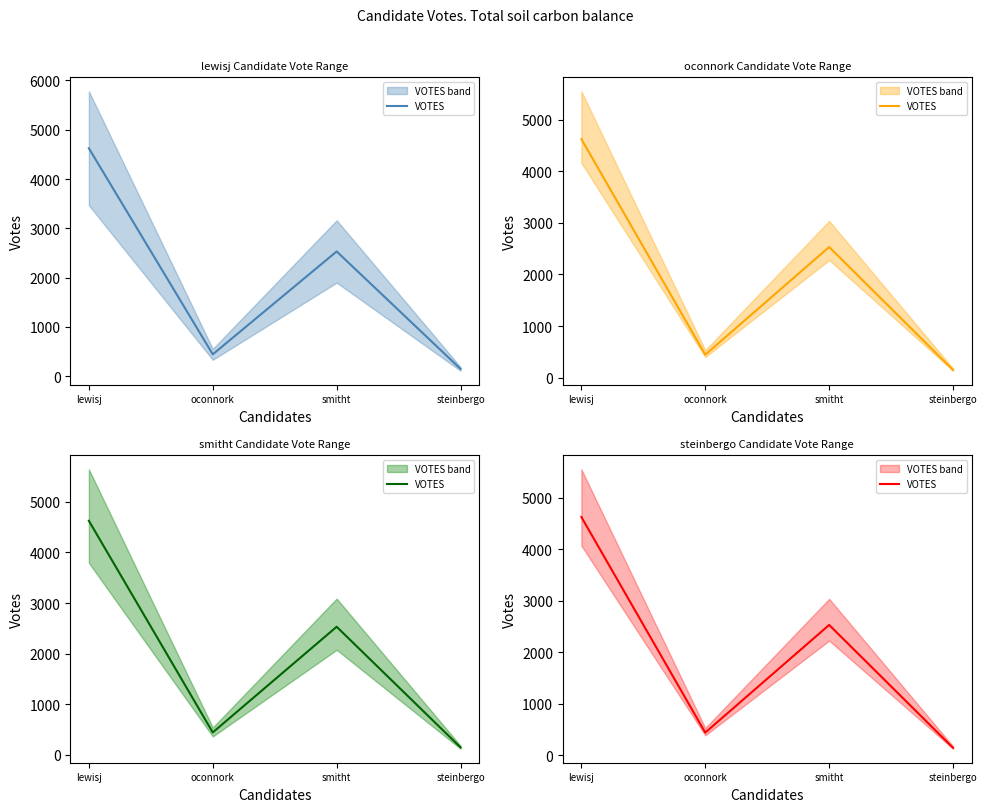

Reading right to left, extract all data points from this chart.

148	2531	444	4624